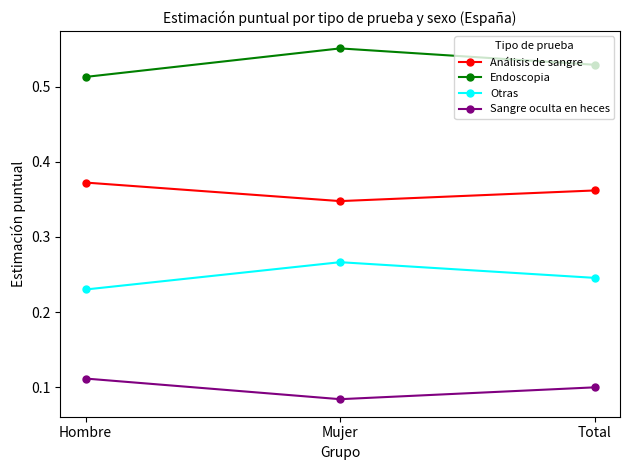

Which series has the largest total across all categories?

Endoscopia